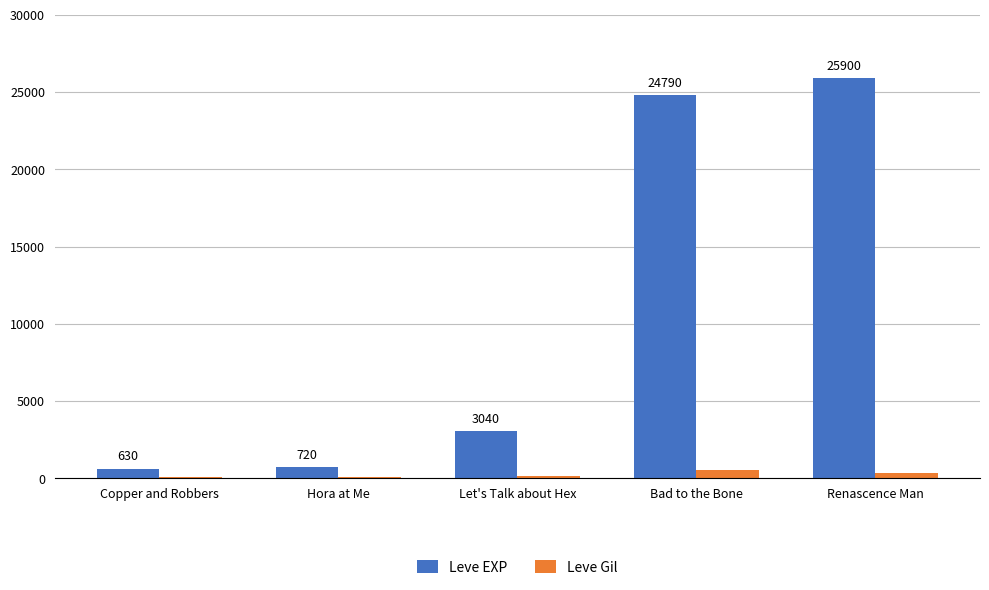

What position from the left is Renascence Man?

5